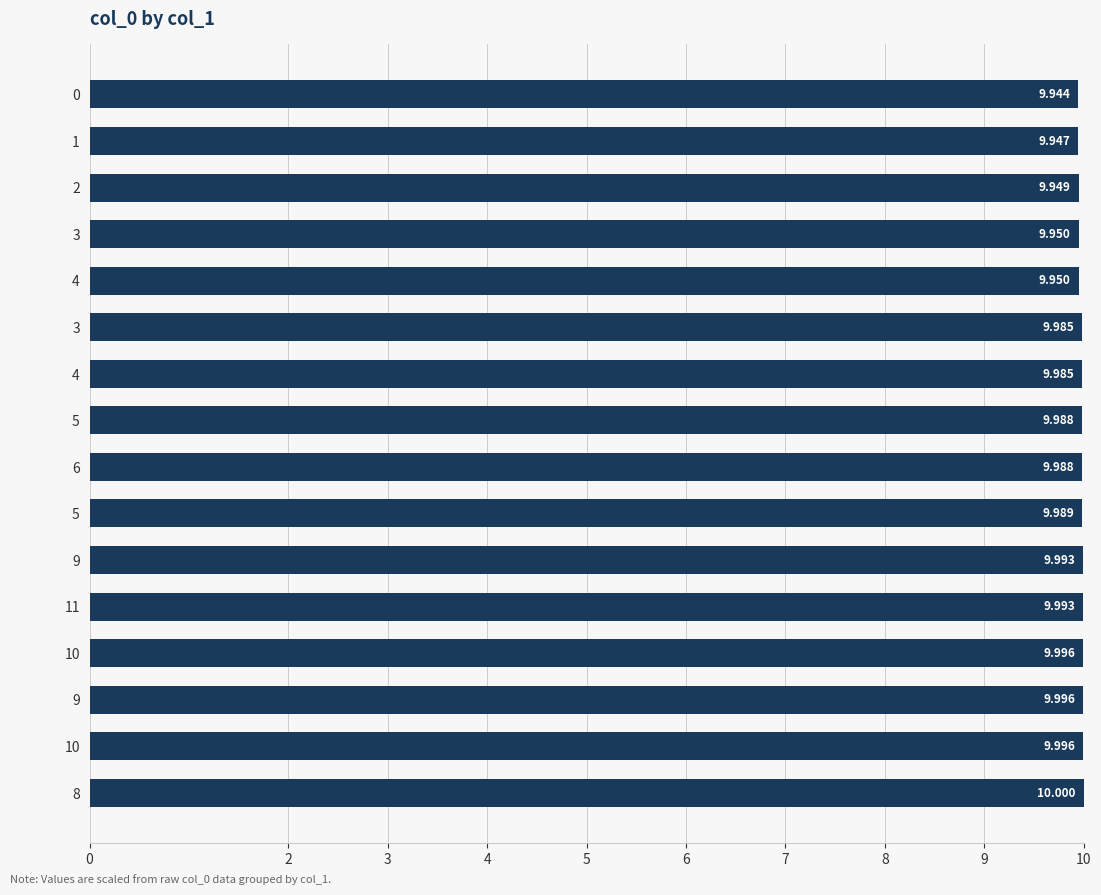

Does the chart contain any negative values?

No